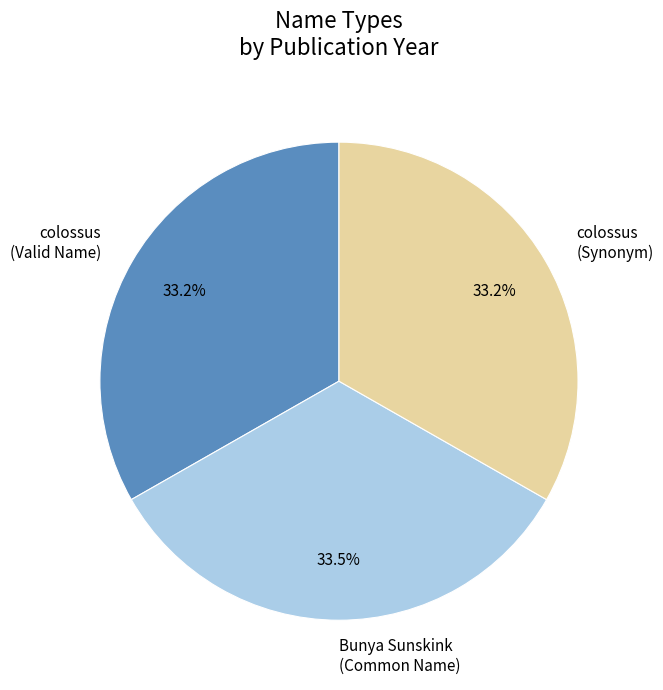

Approximately how many times larger is the value at colossus (Synonym) compared to Bunya Sunskink (Common Name)?

1.0